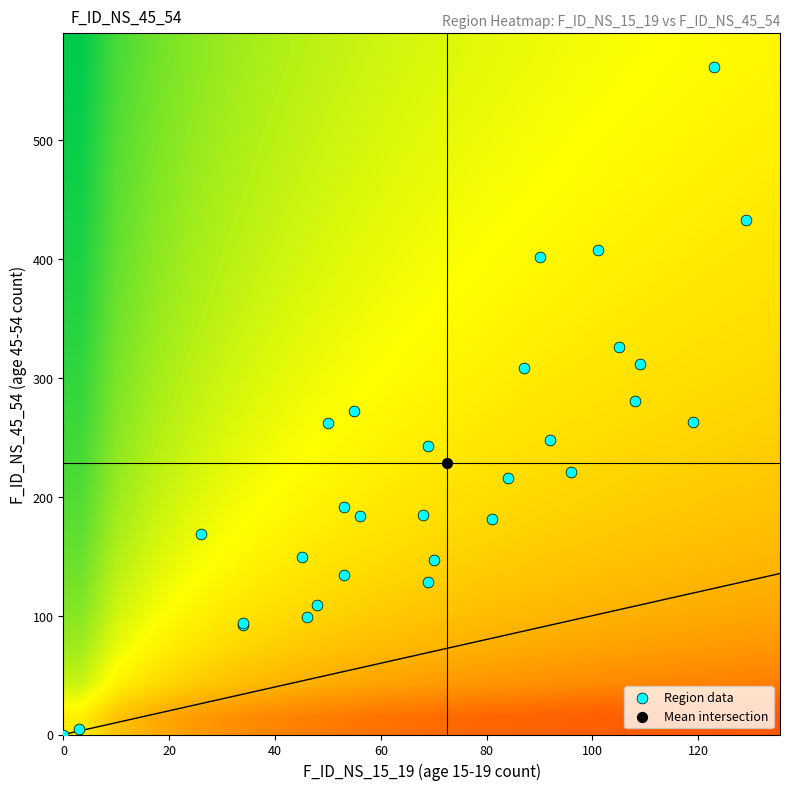

Reading left to right, transcribe all the data shown in this chart.

101: 81	181
102: 108	281
103: 70	147
104: 46	99
105: 34	92
106: 68	185
107: 96	221
108: 45	149
109: 48	109
110: 69	128
111: 119	263
112: 56	184
113: 53	134
114: 34	94
115: 69	243
116: 105	326
117: 53	191
118: 50	262
119: 123	562
120: 55	272
121: 90	402
122: 87	308
123: 92	248
124: 109	312
125: 101	408
126: 26	169
127: 129	433
128: 84	216
197: 0	0
199: 3	5